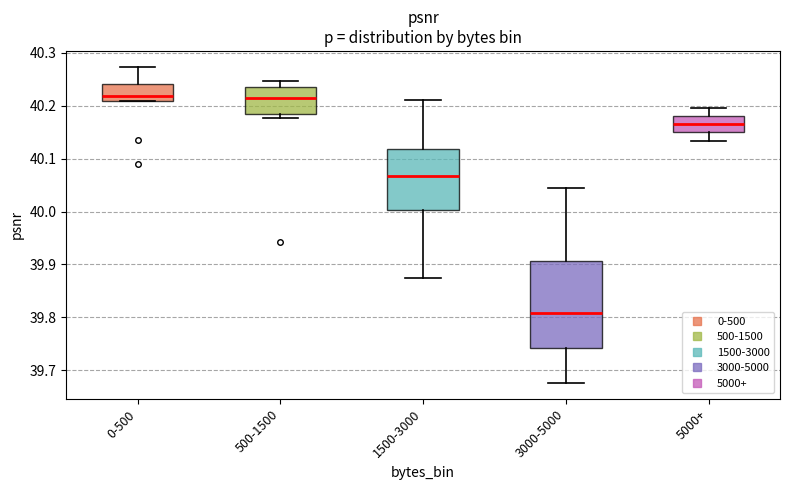

Comparing the boxes themselves (not the whiskers), which one is the tallest?

3000-5000